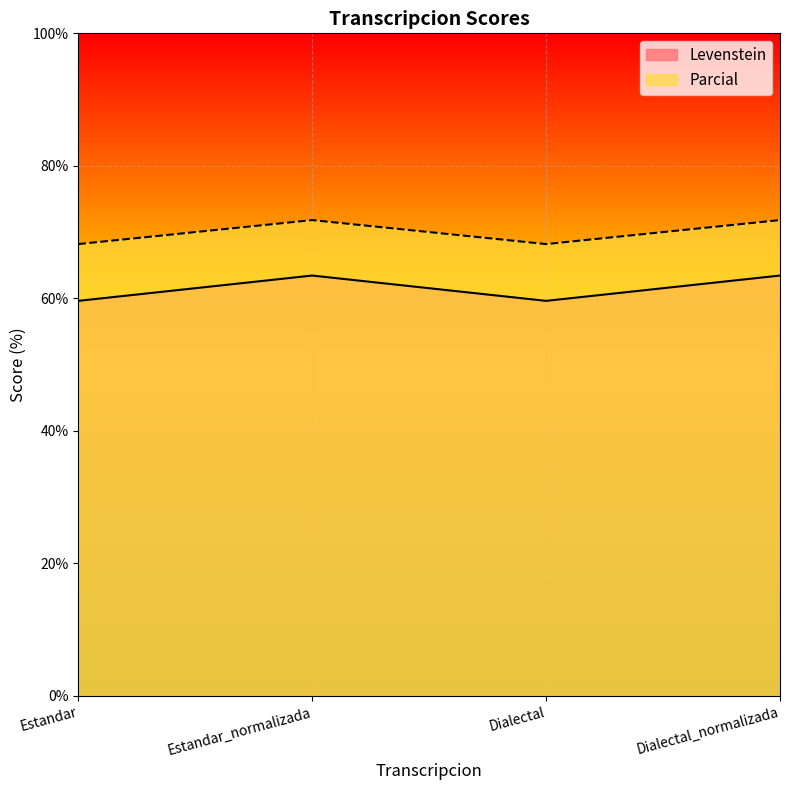

Does the chart display data point markers on the line(s)?

No